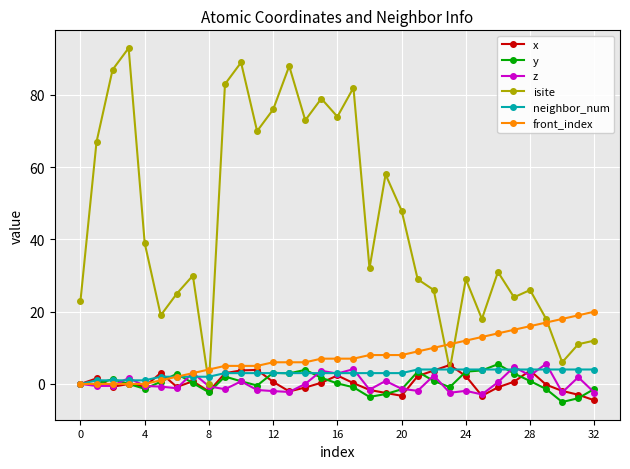

What is the value of the isite point at the 29th from the left?

26.0